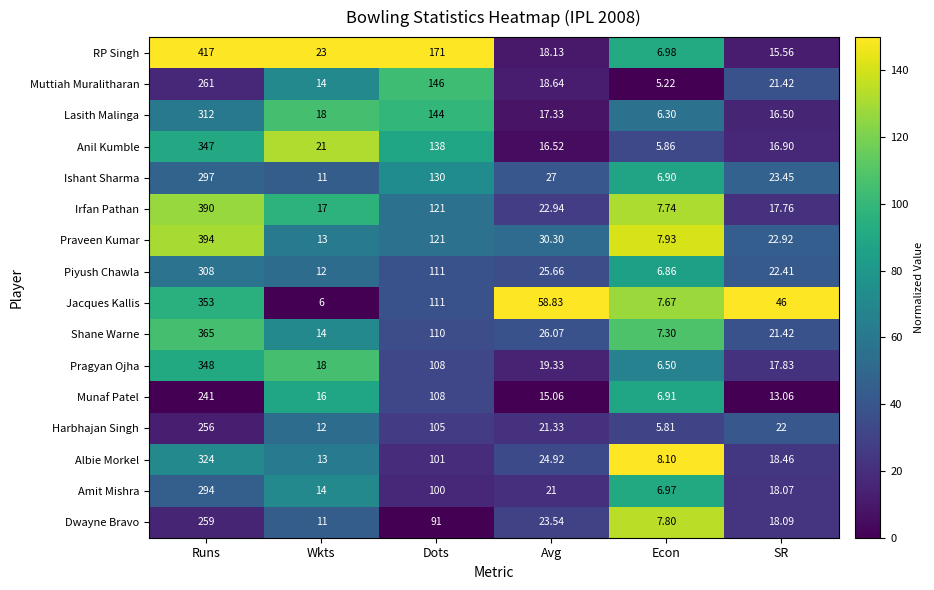

At which category is the sum across all series the highest?

Runs